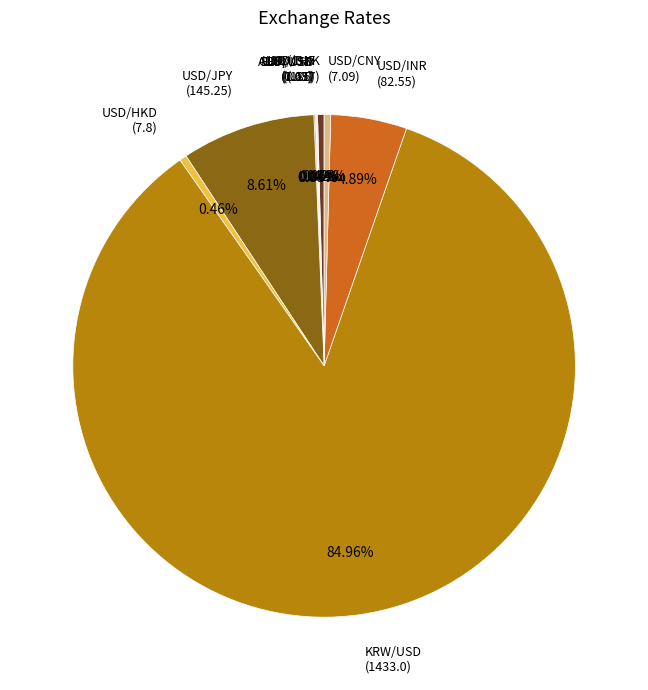

Does any single category account for the majority?

Yes